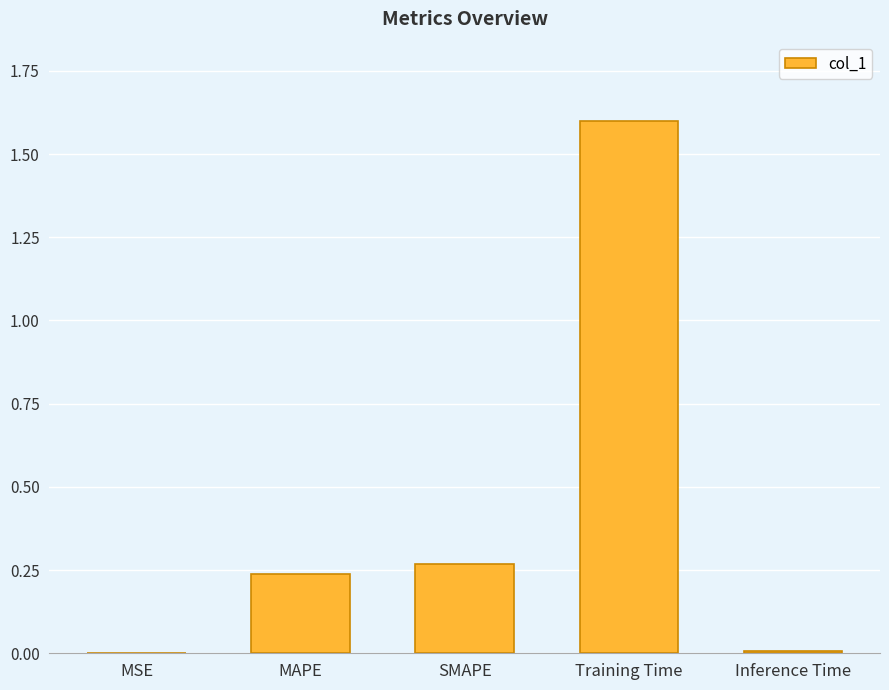

What is the sum of all values?

2.1